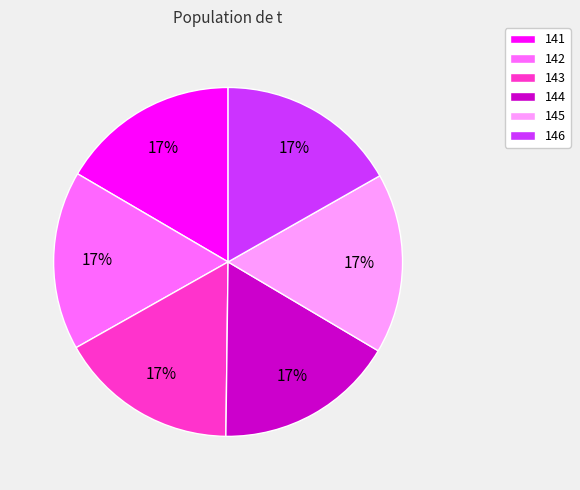

Count the number of slices in the pie.

6